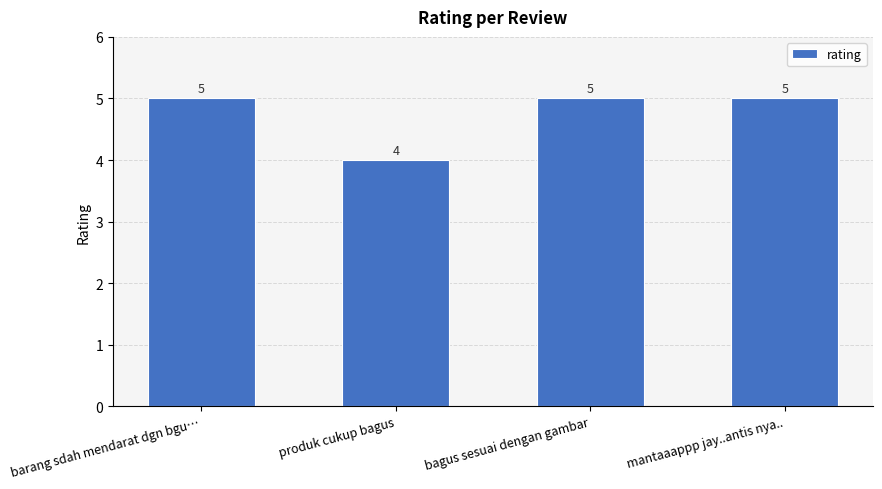

What is the sum of the values at barang sdah mendarat dgn bgu… and mantaaappp jay..antis nya..?

10